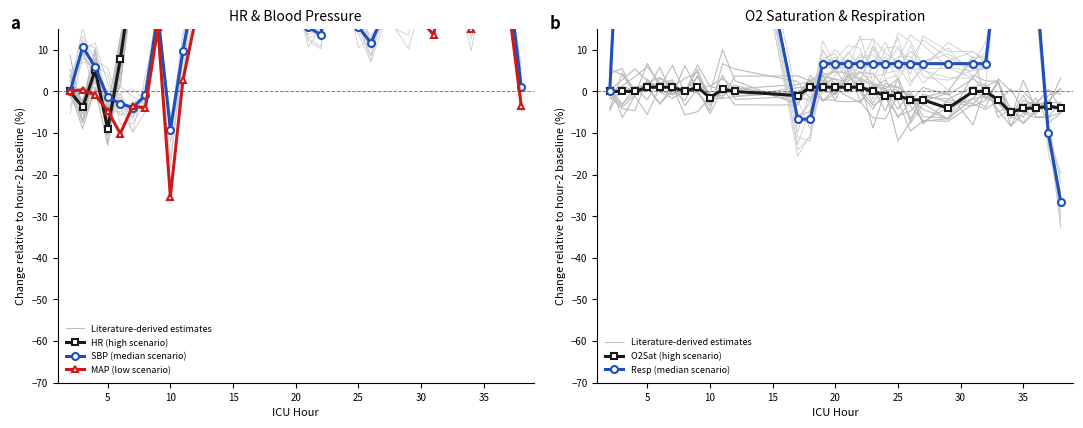

How many lines are shown in the chart?

6